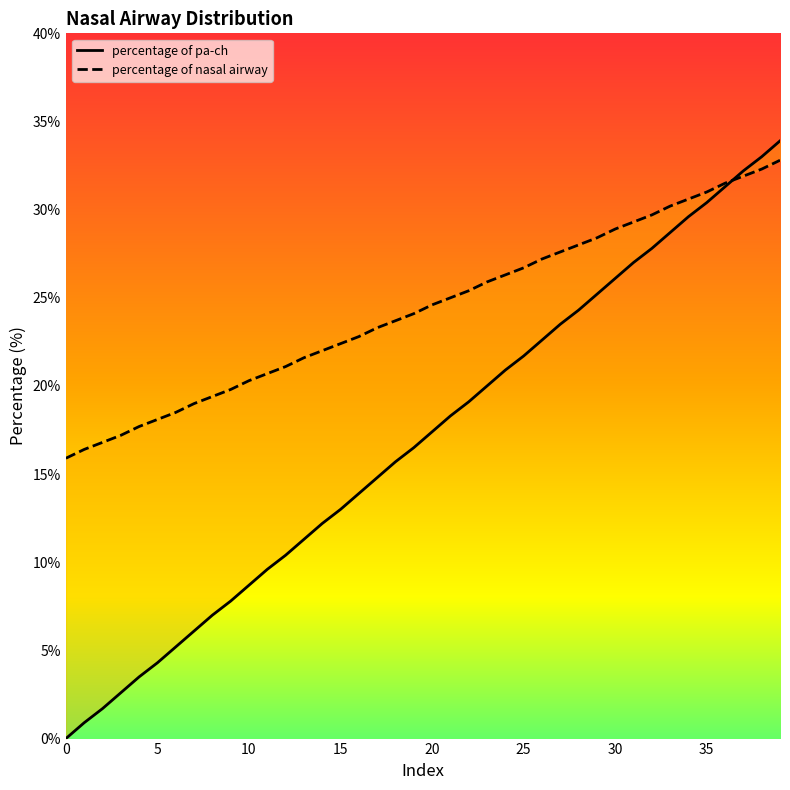

What is the highest value of the percentage of nasal airway series?

32.8